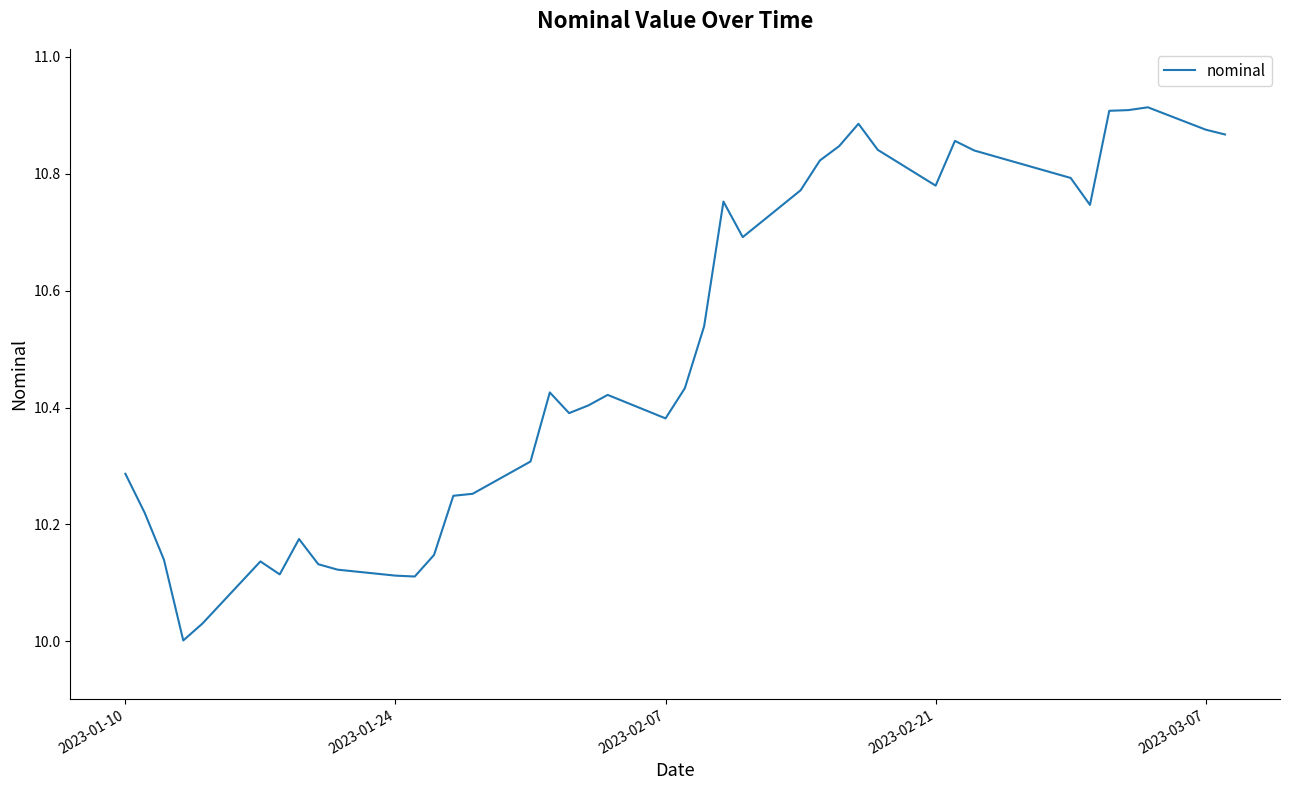

What is the sum of all values?

419.6